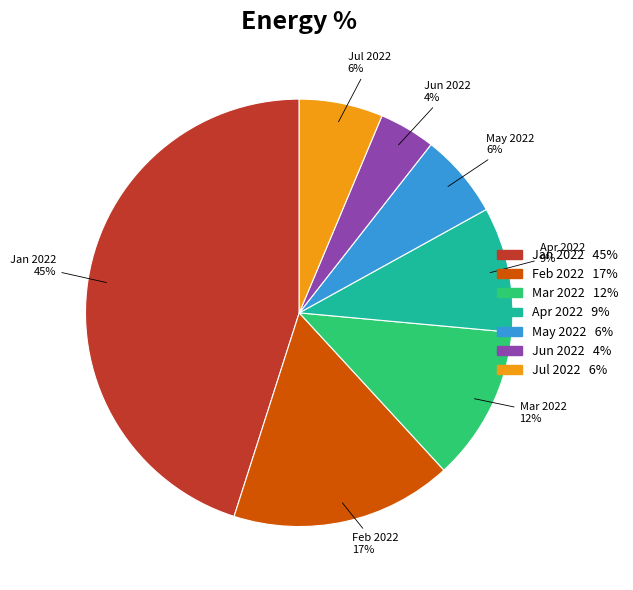

Is there a majority slice in this chart?

No